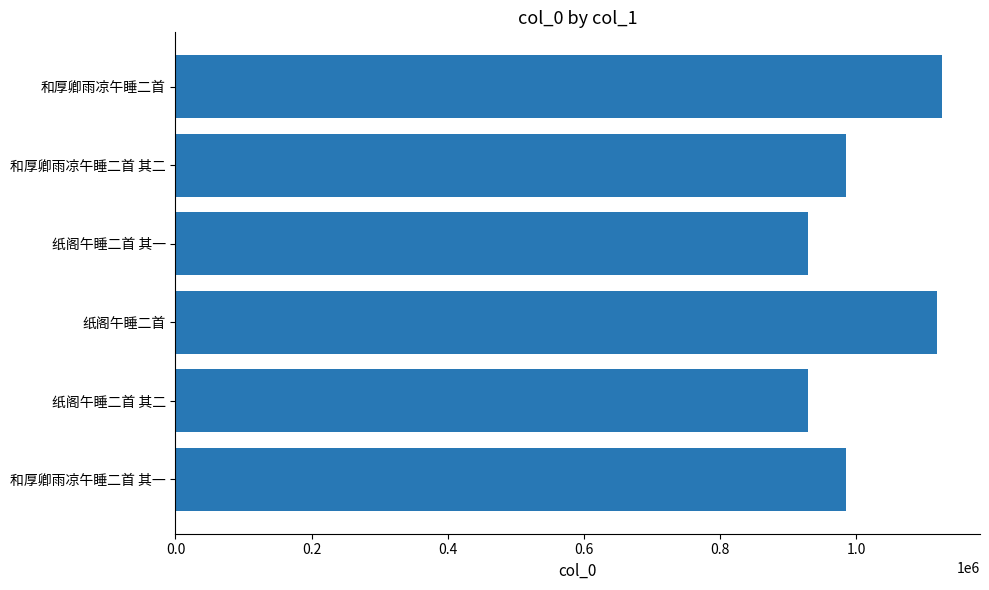

How many values are below 984625?

3